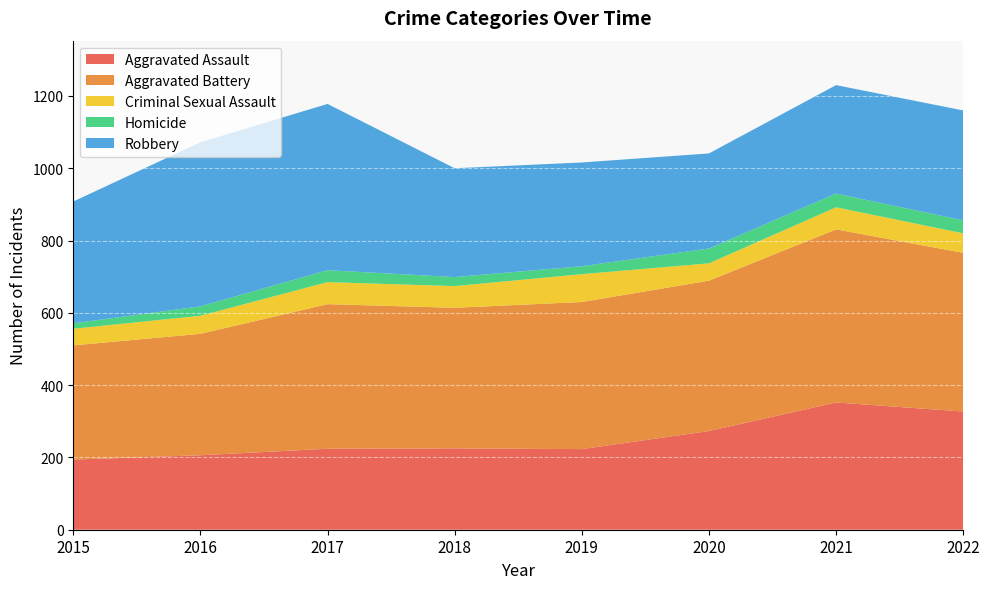

At how many categories does at least one series exceed 74?

8